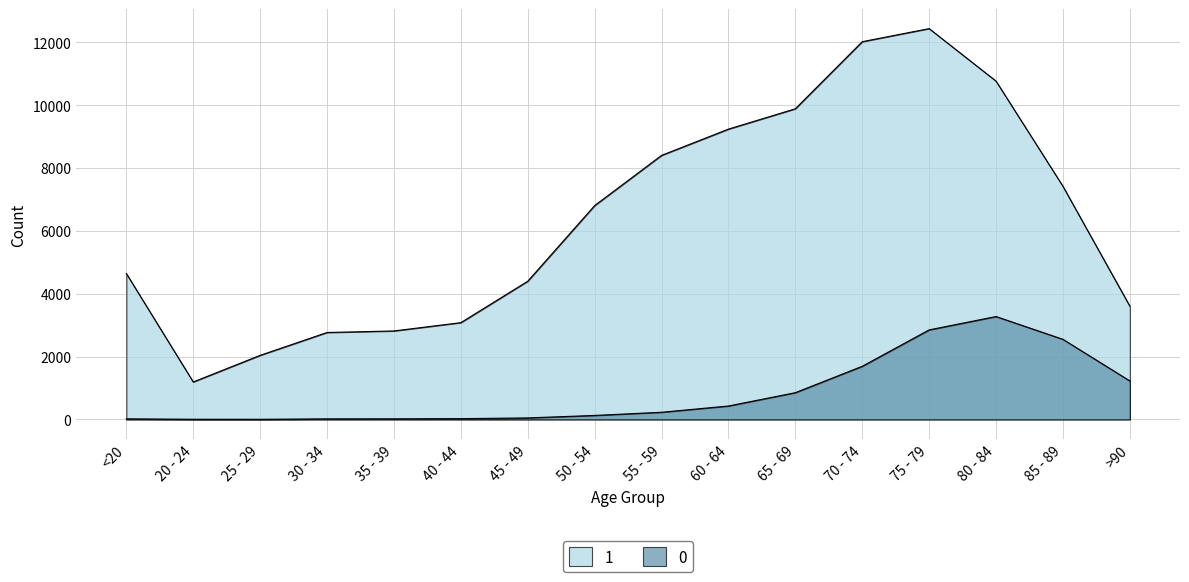

Where is the first local minimum for 0?

25 - 29